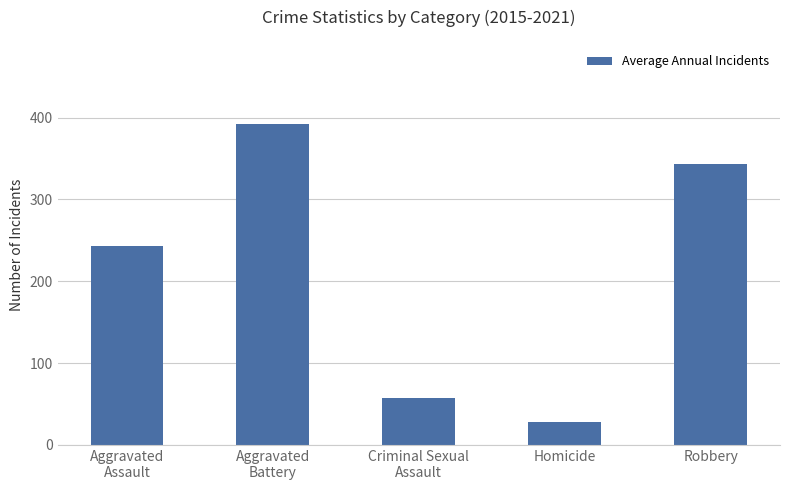

Rank the categories by value from highest to lowest.

Aggravated
Battery, Robbery, Aggravated
Assault, Criminal Sexual
Assault, Homicide